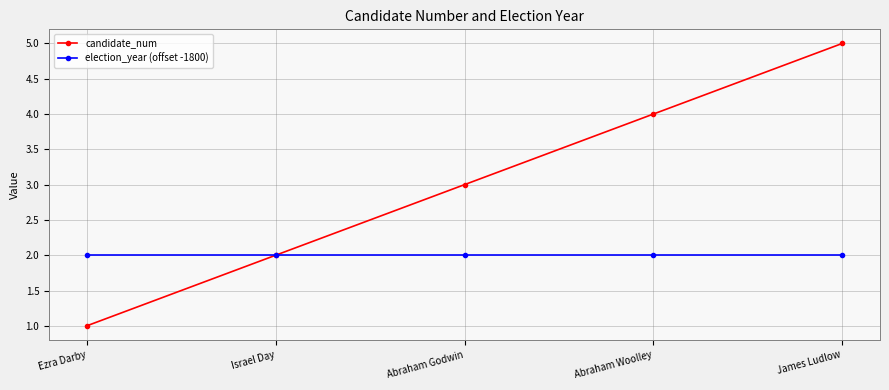

The election_year (offset -1800) series shows 2 at Israel Day. True or false?

True